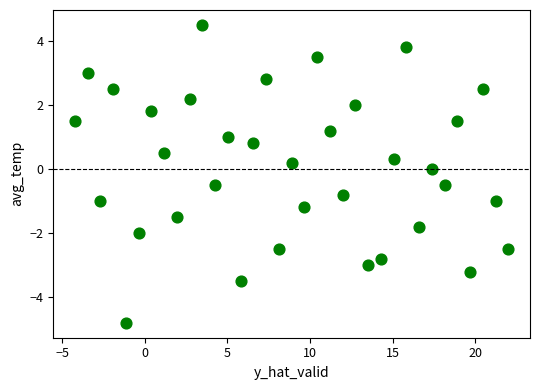

What is the range of Y values (max minus min)?

9.3